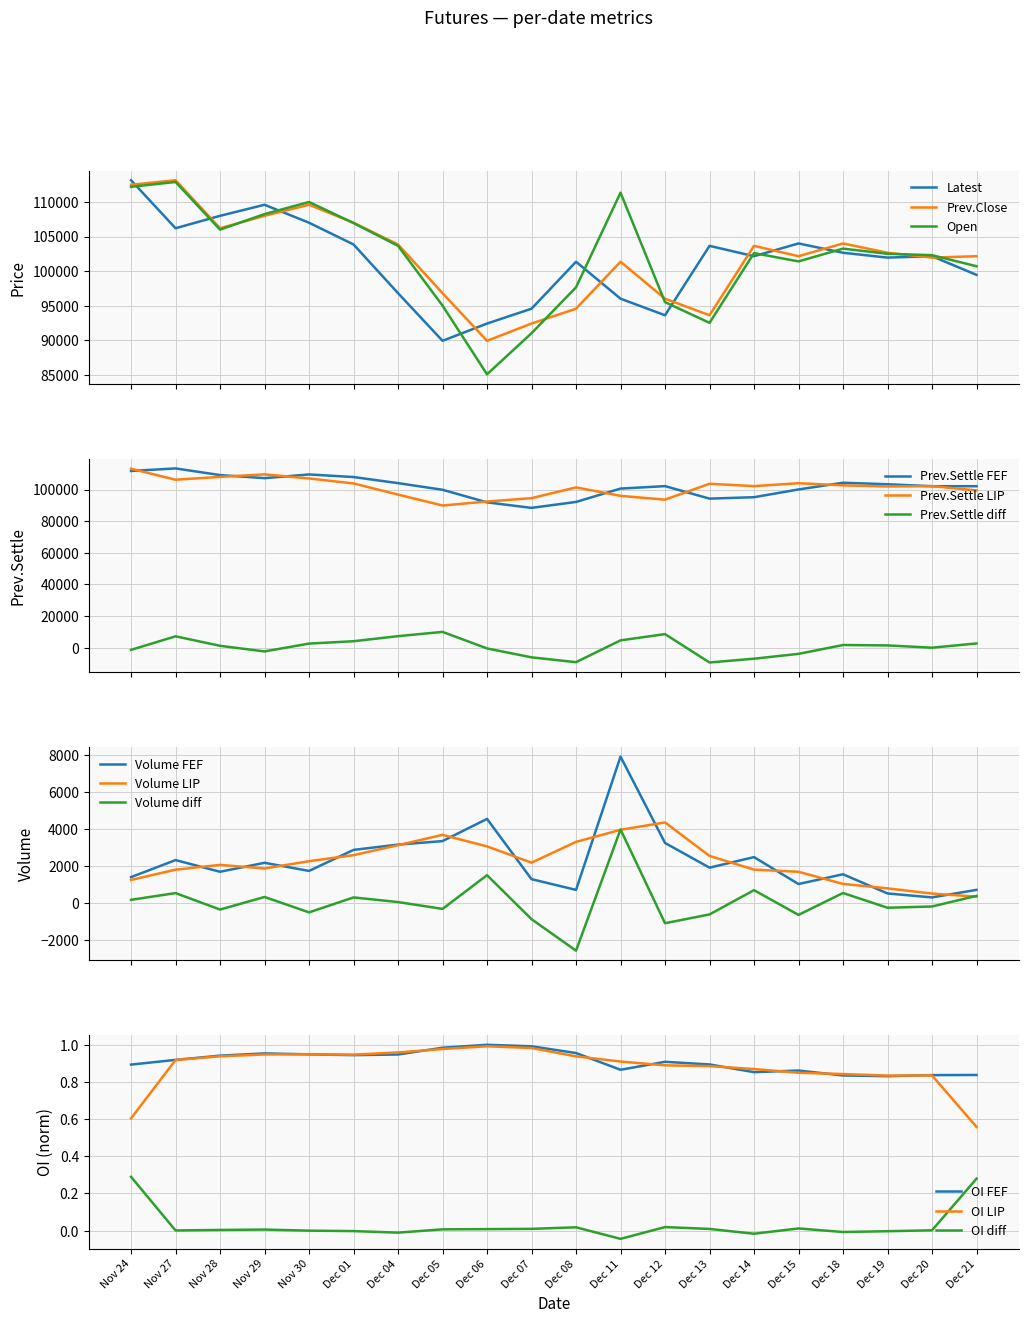

What is the highest value of the Prev.Close series?

113150